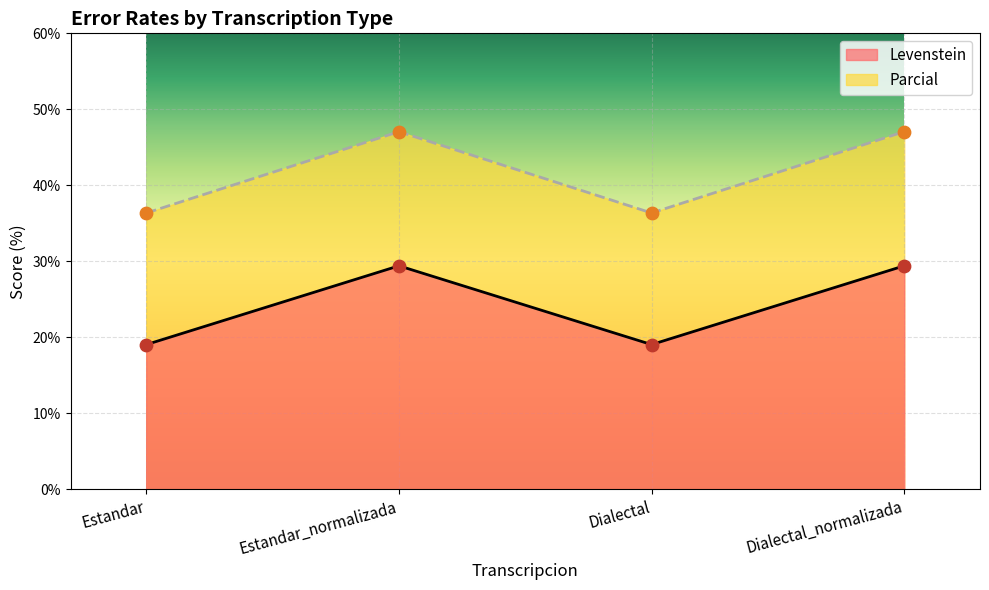

What is the total value across all series at Dialectal_normalizada?

76.5